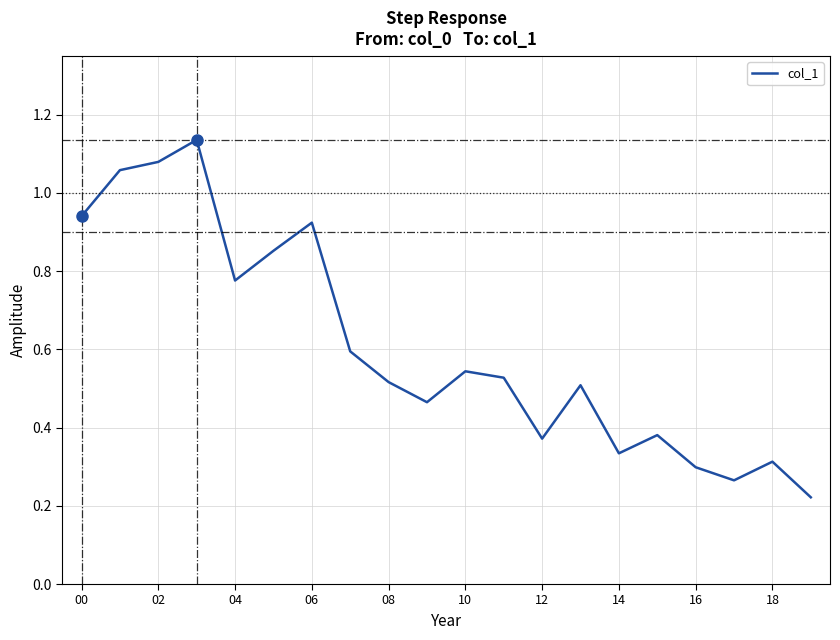

Does the chart have visible grid lines?

Yes